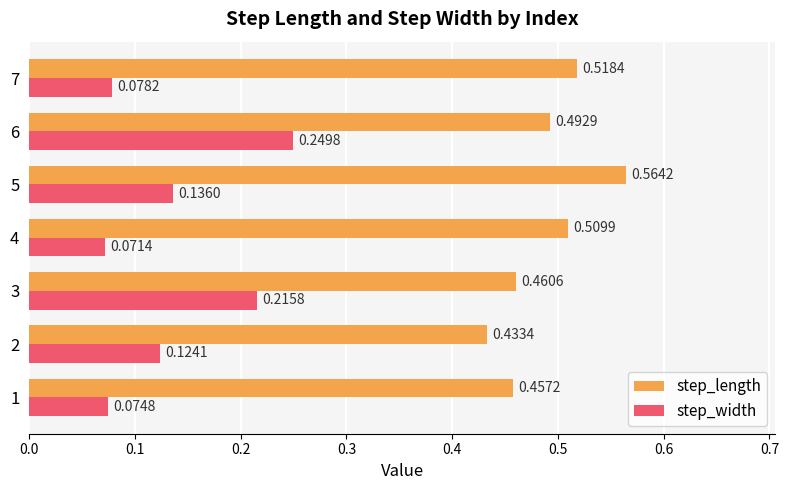

At how many categories does at least one series exceed 0?

7